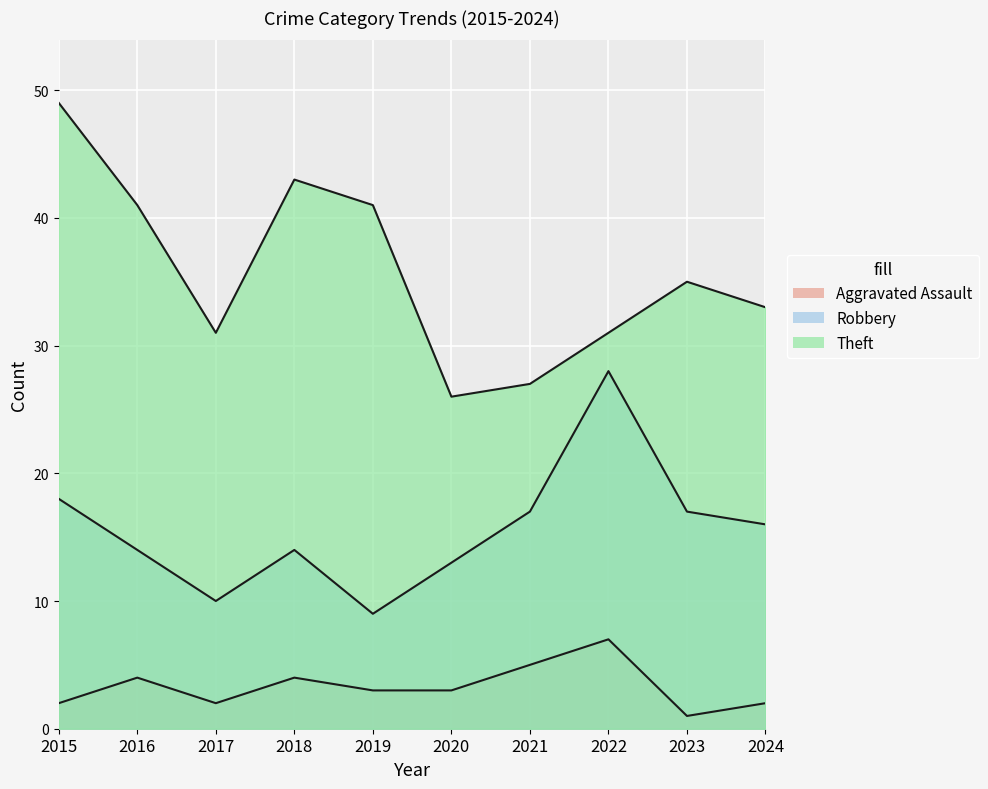

True or false: Aggravated Assault and Theft intersect in this chart.

False